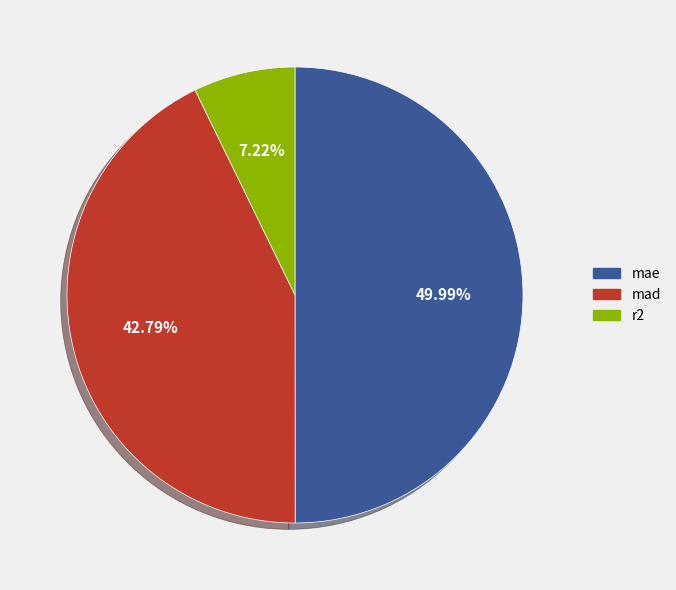

Which slice is the largest?

mae